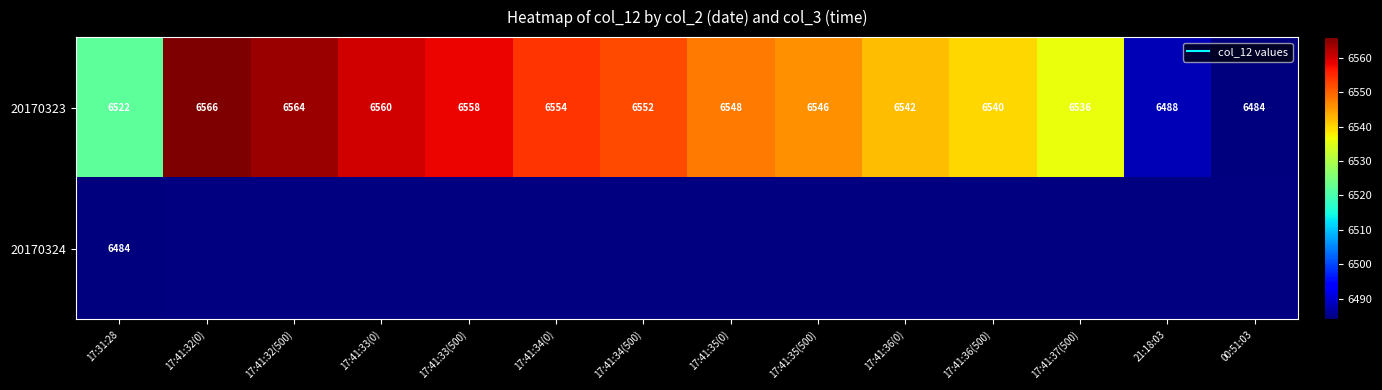

What is the highest value of the 20170323 series?

6566.0